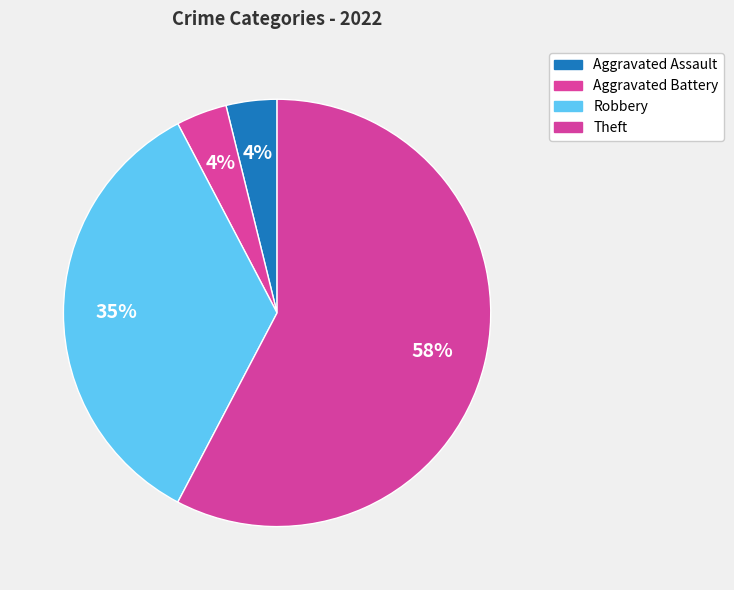

Is the sum of Aggravated Assault and Theft greater than half?

Yes